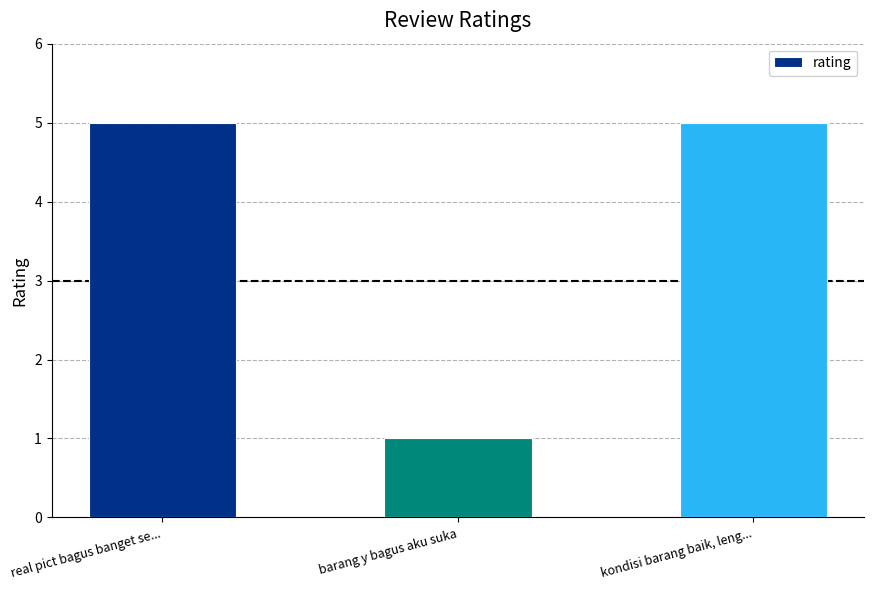

What is the label of the 1st bar from the right?

kondisi barang baik, leng...